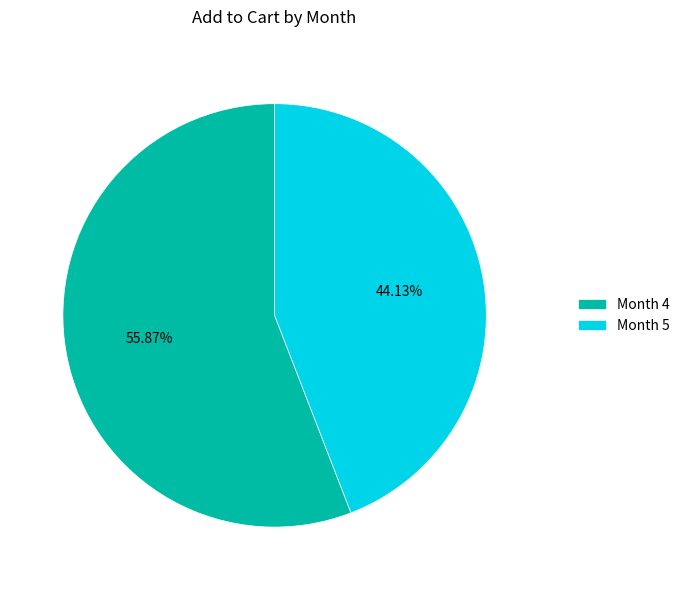

What is the majority slice?

Month 4